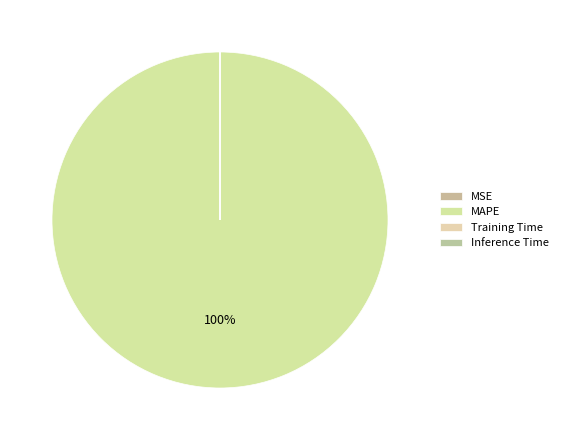

To the nearest percent, what is the difference between the largest and smallest slice percentages?

100%